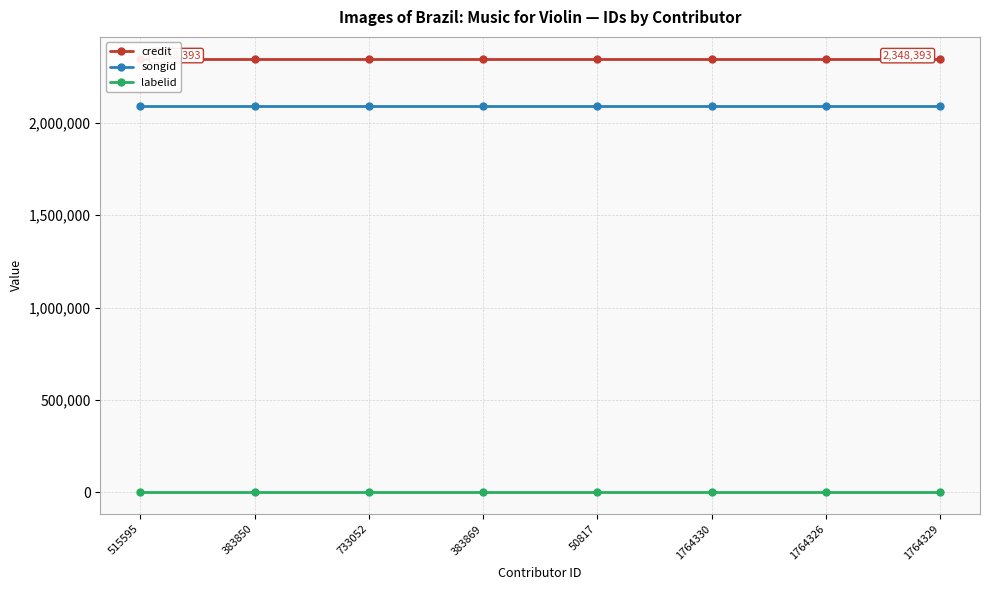

True or false: songid and credit intersect in this chart.

False